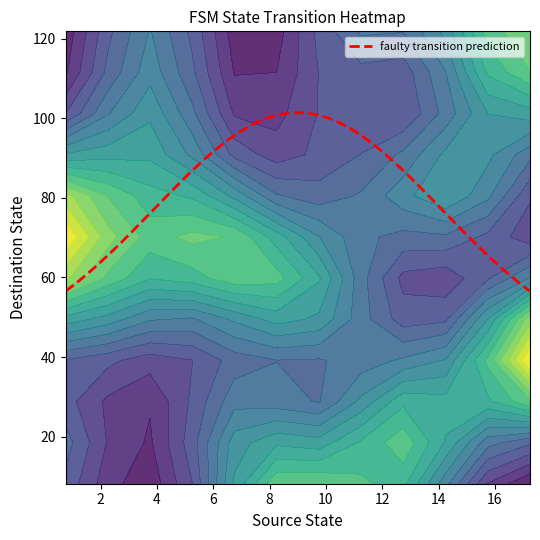

What is the minimum value for faulty transition prediction?

56.5